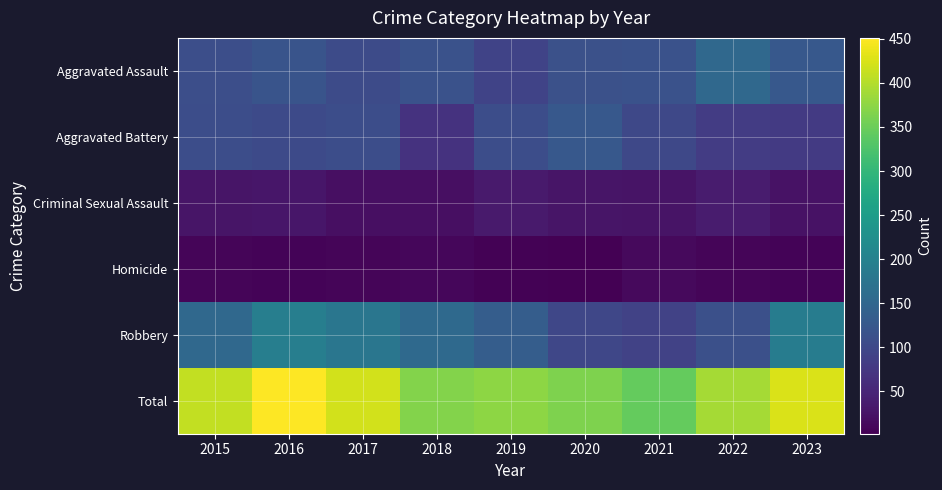

What is the difference between the highest and lowest values at 2023?

419